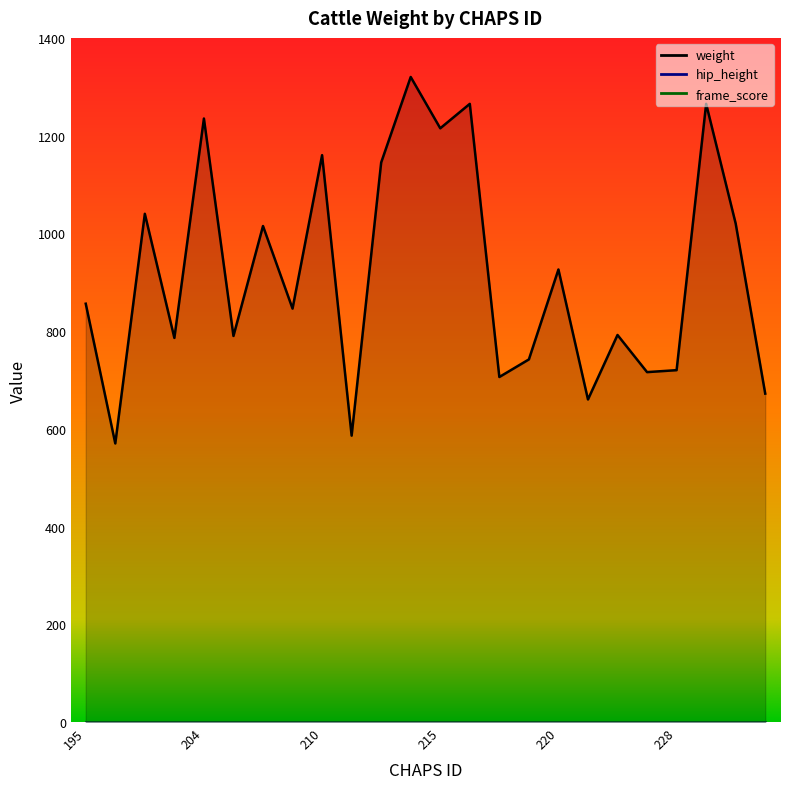

Rank the categories by frame_score value from highest to lowest.

195, 197, 199, 201, 204, 205, 207, 209, 210, 211, 212, 214, 215, 216, 217, 218, 220, 222, 223, 224, 228, 229, 231, 233